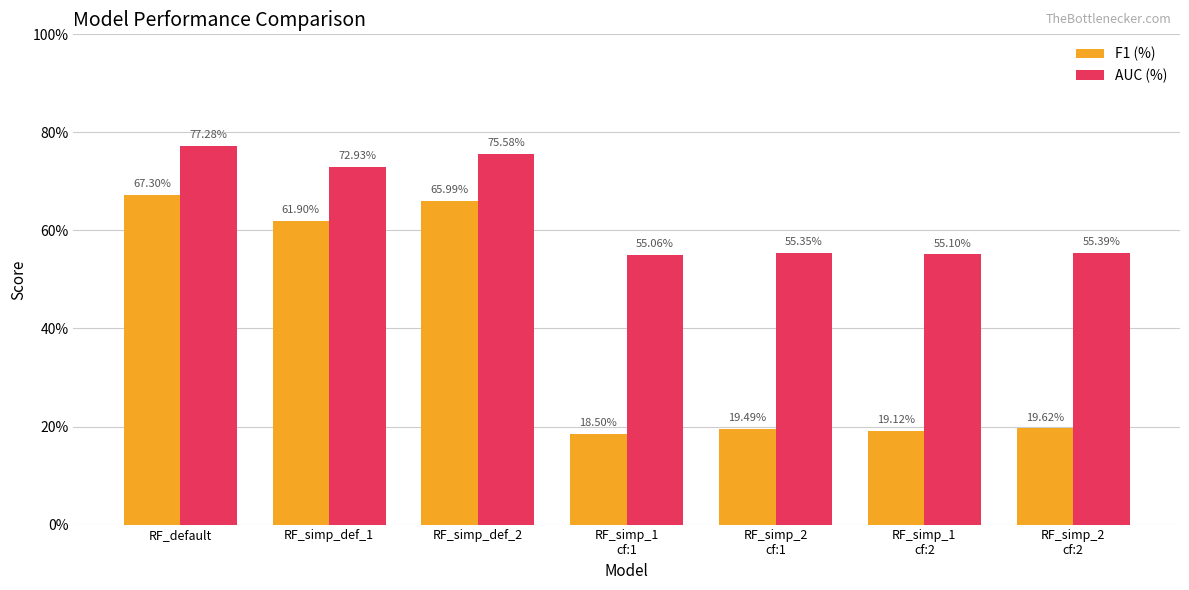

Which series has the widest spread of values?

F1 (%)